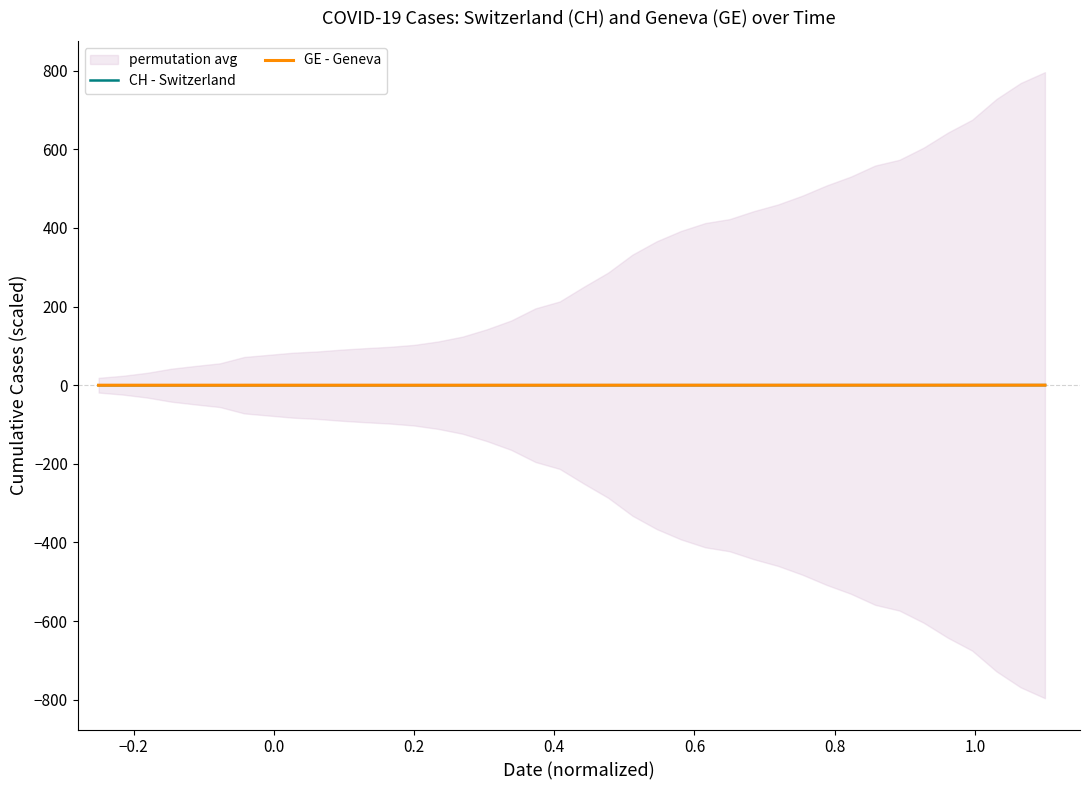

After their last crossing, which series has the higher values: GE - Geneva or CH - Switzerland?

CH - Switzerland